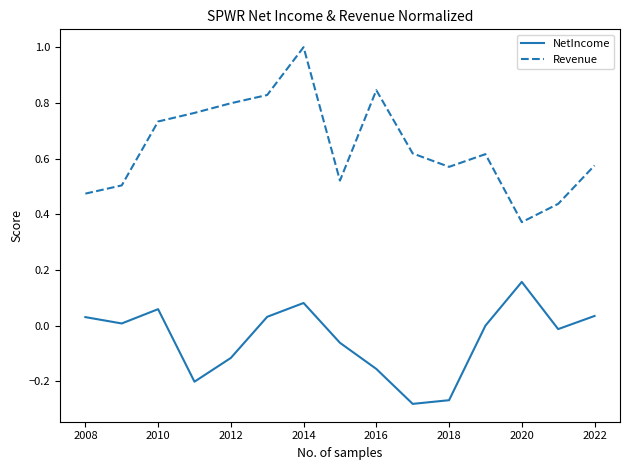

True or false: NetIncome and Revenue intersect in this chart.

False